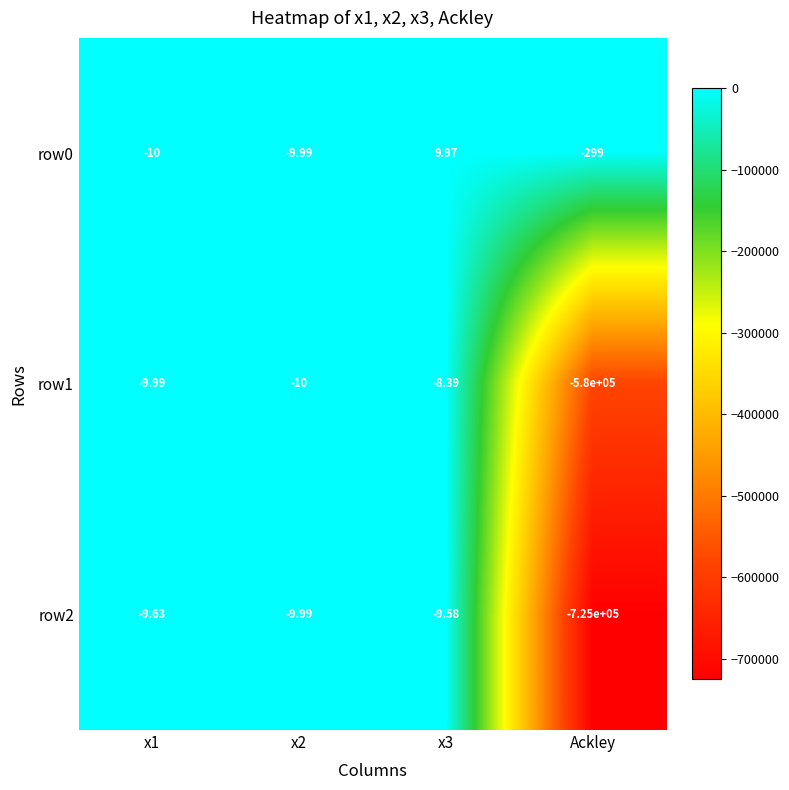

Which series has the largest range (max minus min)?

row2